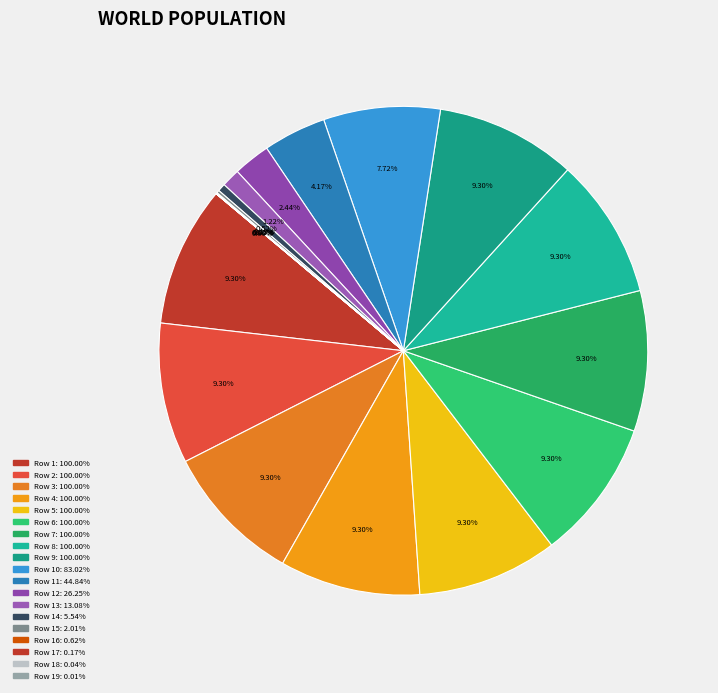

Which category has the biggest portion of the pie?

1